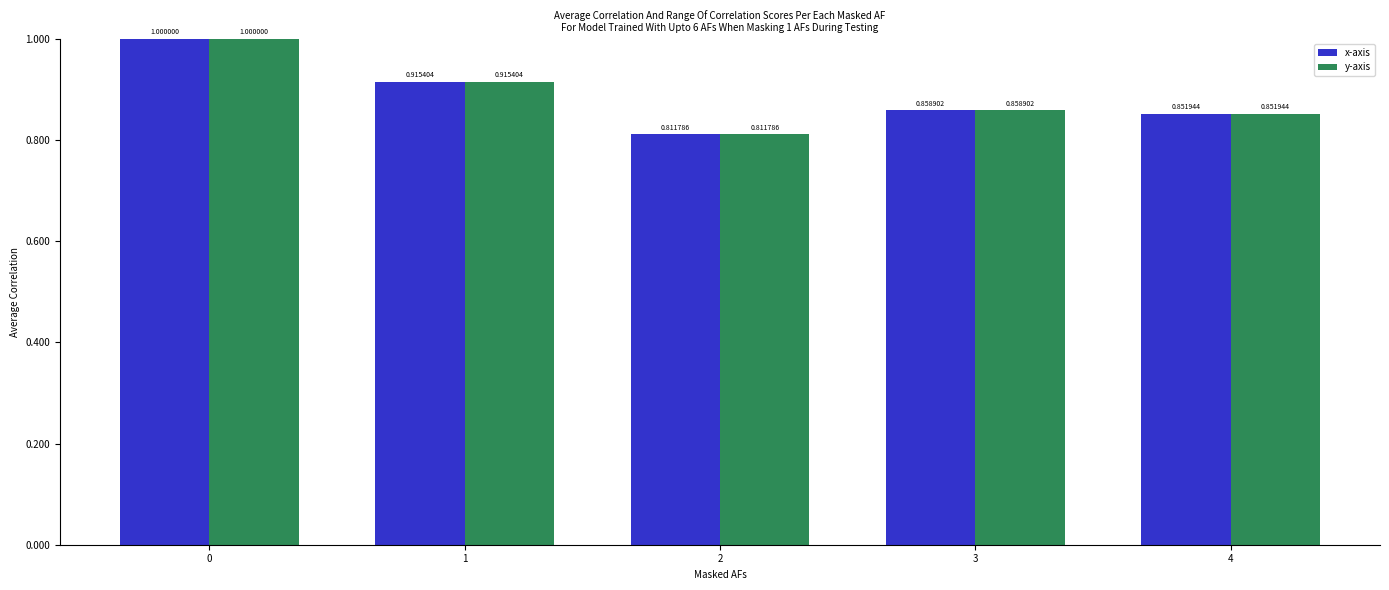

List the labels in order of x-axis value, smallest first.

2, 4, 3, 1, 0